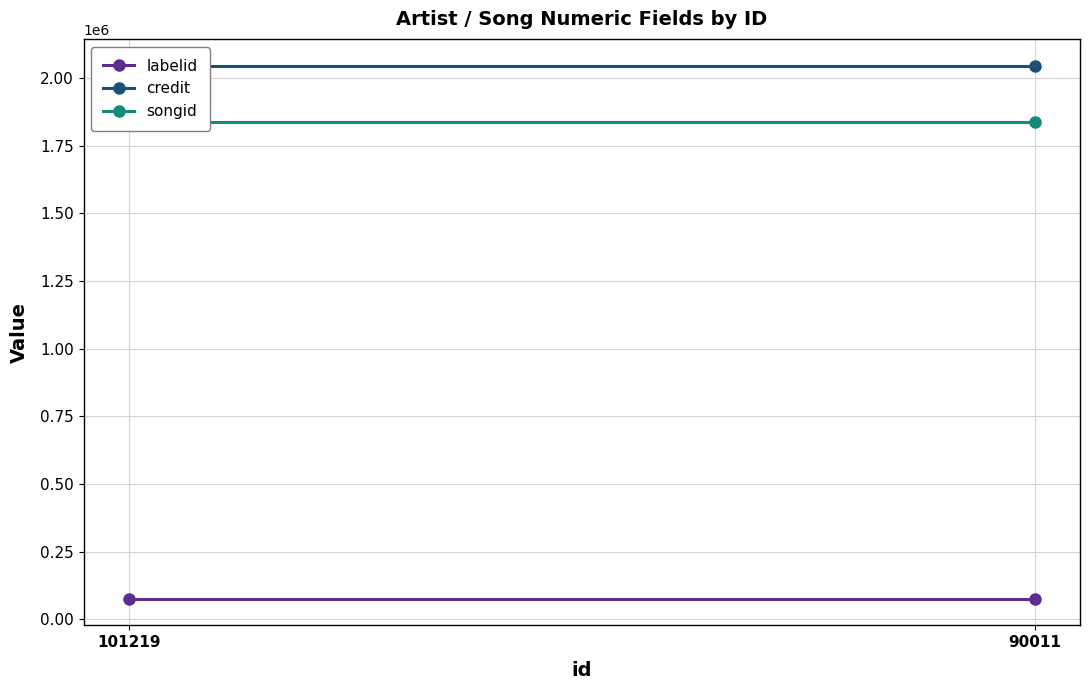

What is the sum of all labelid values?

154328